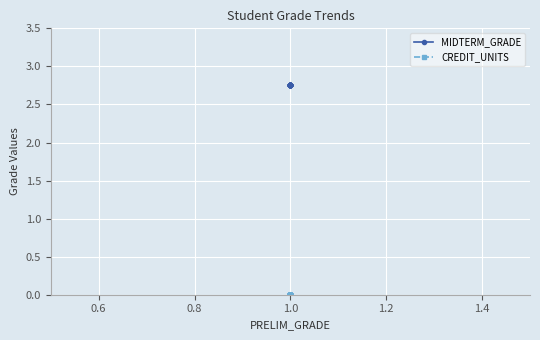

Between 0.4 and 12, which series saw the biggest shift?

MIDTERM_GRADE